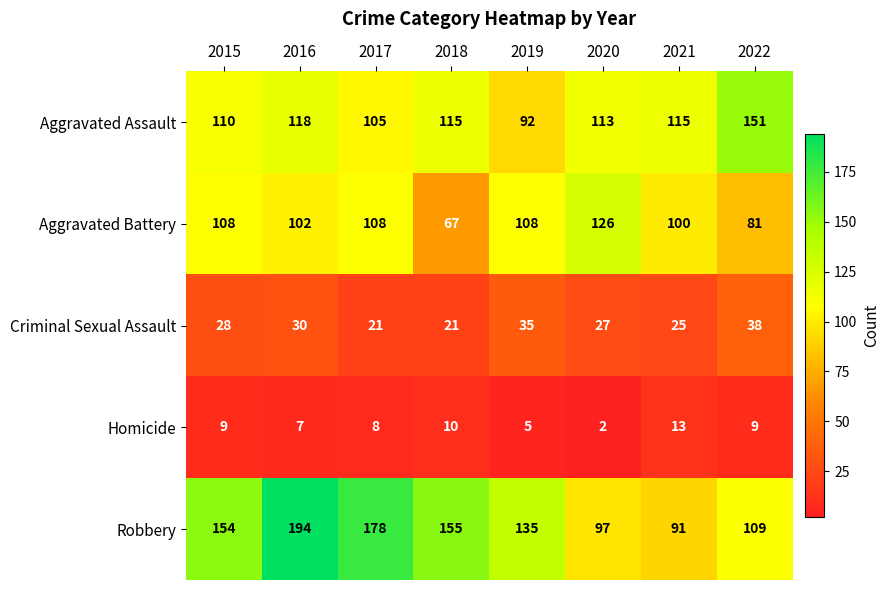

At which category is the sum across all series the highest?

2016